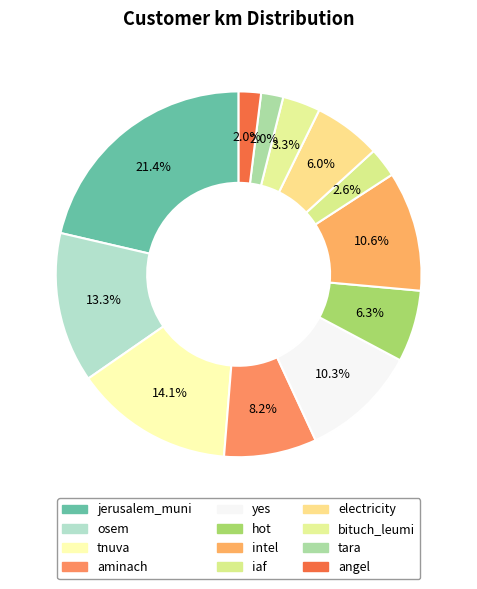

Is tara the majority of the pie?

No